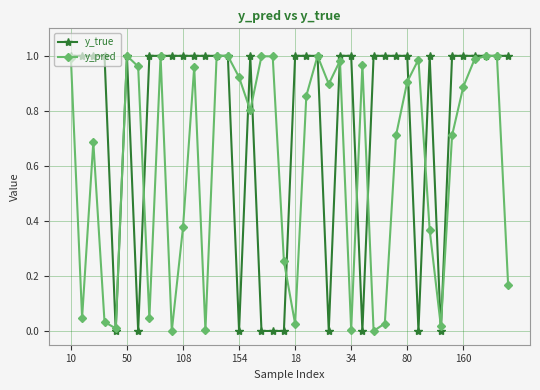

How many series are shown in this chart?

2